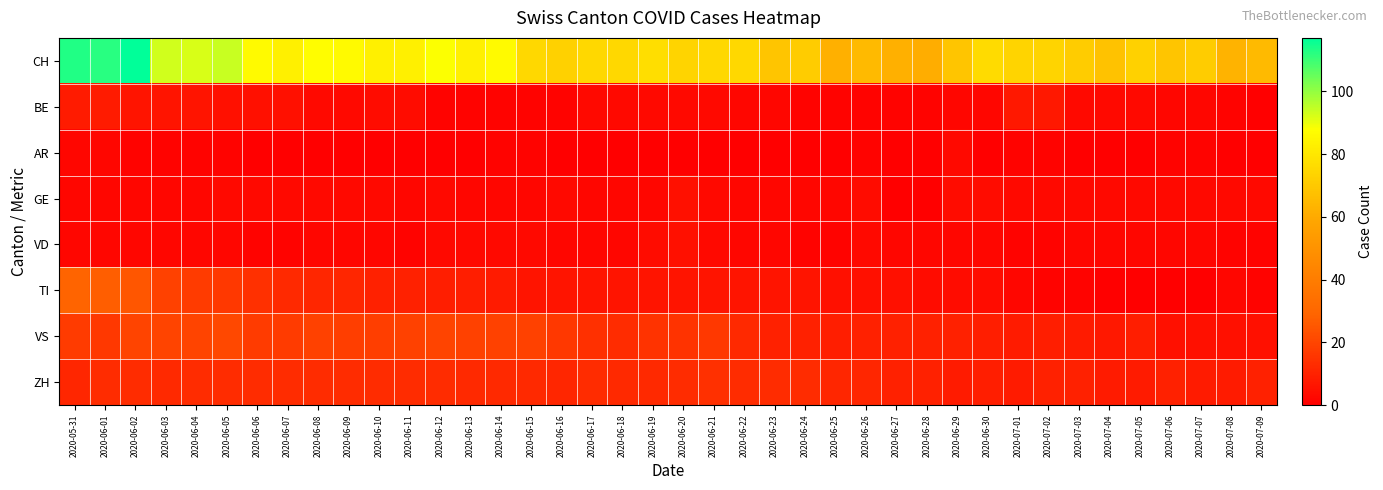

Reading left to right, what are all the values shown in this chart?

CH: 2020-05-31=113	2020-06-01=112	2020-06-02=117	2020-06-03=93	2020-06-04=92	2020-06-05=94	2020-06-06=86	2020-06-07=83	2020-06-08=87	2020-06-09=86	2020-06-10=83	2020-06-11=83	2020-06-12=88	2020-06-13=83	2020-06-14=86	2020-06-15=75	2020-06-16=73	2020-06-17=75	2020-06-18=75	2020-06-19=77	2020-06-20=74	2020-06-21=75	2020-06-22=75	2020-06-23=69	2020-06-24=71	2020-06-25=62	2020-06-26=65	2020-06-27=62	2020-06-28=61	2020-06-29=69	2020-06-30=76	2020-07-01=74	2020-07-02=74	2020-07-03=71	2020-07-04=68	2020-07-05=73	2020-07-06=69	2020-07-07=71	2020-07-08=63	2020-07-09=65
BE: 2020-05-31=8	2020-06-01=8	2020-06-02=6	2020-06-03=6	2020-06-04=6	2020-06-05=5	2020-06-06=5	2020-06-07=5	2020-06-08=3	2020-06-09=3	2020-06-10=4	2020-06-11=4	2020-06-12=1	2020-06-13=1	2020-06-14=1	2020-06-15=1	2020-06-16=1	2020-06-17=3	2020-06-18=3	2020-06-19=3	2020-06-20=3	2020-06-21=3	2020-06-22=2	2020-06-23=2	2020-06-24=1	2020-06-25=1	2020-06-26=1	2020-06-27=1	2020-06-28=1	2020-06-29=2	2020-06-30=2	2020-07-01=7	2020-07-02=7	2020-07-03=3	2020-07-04=3	2020-07-05=3	2020-07-06=2	2020-07-07=2	2020-07-08=1	2020-07-09=0
AR: 2020-05-31=2	2020-06-01=2	2020-06-02=1	2020-06-03=1	2020-06-04=1	2020-06-05=1	2020-06-06=0	2020-06-07=0	2020-06-08=0	2020-06-09=0	2020-06-10=0	2020-06-11=0	2020-06-12=0	2020-06-13=0	2020-06-14=1	2020-06-15=1	2020-06-16=0	2020-06-17=0	2020-06-18=0	2020-06-19=0	2020-06-20=0	2020-06-21=0	2020-06-22=0	2020-06-23=0	2020-06-24=0	2020-06-25=0	2020-06-26=1	2020-06-27=0	2020-06-28=0	2020-06-29=3	2020-06-30=0	2020-07-01=1	2020-07-02=1	2020-07-03=0	2020-07-04=0	2020-07-05=0	2020-07-06=1	2020-07-07=1	2020-07-08=0	2020-07-09=0
GE: 2020-05-31=2	2020-06-01=2	2020-06-02=2	2020-06-03=2	2020-06-04=2	2020-06-05=3	2020-06-06=3	2020-06-07=3	2020-06-08=3	2020-06-09=3	2020-06-10=3	2020-06-11=2	2020-06-12=3	2020-06-13=2	2020-06-14=2	2020-06-15=2	2020-06-16=3	2020-06-17=2	2020-06-18=2	2020-06-19=2	2020-06-20=5	2020-06-21=3	2020-06-22=2	2020-06-23=2	2020-06-24=2	2020-06-25=2	2020-06-26=4	2020-06-27=0	2020-06-28=0	2020-06-29=4	2020-06-30=4	2020-07-01=3	2020-07-02=3	2020-07-03=3	2020-07-04=3	2020-07-05=3	2020-07-06=3	2020-07-07=3	2020-07-08=3	2020-07-09=3
VD: 2020-05-31=2	2020-06-01=2	2020-06-02=2	2020-06-03=2	2020-06-04=2	2020-06-05=2	2020-06-06=1	2020-06-07=1	2020-06-08=2	2020-06-09=2	2020-06-10=2	2020-06-11=1	2020-06-12=3	2020-06-13=3	2020-06-14=3	2020-06-15=3	2020-06-16=2	2020-06-17=2	2020-06-18=2	2020-06-19=4	2020-06-20=5	2020-06-21=3	2020-06-22=2	2020-06-23=2	2020-06-24=1	2020-06-25=1	2020-06-26=3	2020-06-27=2	2020-06-28=2	2020-06-29=2	2020-06-30=2	2020-07-01=1	2020-07-02=1	2020-07-03=2	2020-07-04=2	2020-07-05=2	2020-07-06=2	2020-07-07=2	2020-07-08=1	2020-07-09=1
TI: 2020-05-31=29	2020-06-01=27	2020-06-02=25	2020-06-03=19	2020-06-04=17	2020-06-05=16	2020-06-06=14	2020-06-07=12	2020-06-08=11	2020-06-09=11	2020-06-10=10	2020-06-11=10	2020-06-12=9	2020-06-13=9	2020-06-14=8	2020-06-15=6	2020-06-16=6	2020-06-17=6	2020-06-18=6	2020-06-19=6	2020-06-20=6	2020-06-21=6	2020-06-22=6	2020-06-23=6	2020-06-24=6	2020-06-25=5	2020-06-26=5	2020-06-27=5	2020-06-28=4	2020-06-29=4	2020-06-30=4	2020-07-01=2	2020-07-02=1	2020-07-03=1	2020-07-04=0	2020-07-05=0	2020-07-06=0	2020-07-07=0	2020-07-08=2	2020-07-09=1
VS: 2020-05-31=17	2020-06-01=16	2020-06-02=20	2020-06-03=20	2020-06-04=20	2020-06-05=21	2020-06-06=17	2020-06-07=17	2020-06-08=19	2020-06-09=18	2020-06-10=18	2020-06-11=19	2020-06-12=20	2020-06-13=19	2020-06-14=19	2020-06-15=19	2020-06-16=16	2020-06-17=14	2020-06-18=13	2020-06-19=15	2020-06-20=15	2020-06-21=16	2020-06-22=12	2020-06-23=10	2020-06-24=10	2020-06-25=9	2020-06-26=10	2020-06-27=10	2020-06-28=10	2020-06-29=10	2020-06-30=9	2020-07-01=8	2020-07-02=9	2020-07-03=8	2020-07-04=7	2020-07-05=9	2020-07-06=5	2020-07-07=5	2020-07-08=5	2020-07-09=5
ZH: 2020-05-31=11	2020-06-01=13	2020-06-02=13	2020-06-03=12	2020-06-04=13	2020-06-05=13	2020-06-06=13	2020-06-07=13	2020-06-08=13	2020-06-09=13	2020-06-10=13	2020-06-11=13	2020-06-12=13	2020-06-13=12	2020-06-14=12	2020-06-15=12	2020-06-16=11	2020-06-17=13	2020-06-18=12	2020-06-19=12	2020-06-20=13	2020-06-21=14	2020-06-22=13	2020-06-23=13	2020-06-24=13	2020-06-25=11	2020-06-26=11	2020-06-27=10	2020-06-28=10	2020-06-29=8	2020-06-30=9	2020-07-01=8	2020-07-02=10	2020-07-03=10	2020-07-04=8	2020-07-05=8	2020-07-06=10	2020-07-07=8	2020-07-08=8	2020-07-09=10